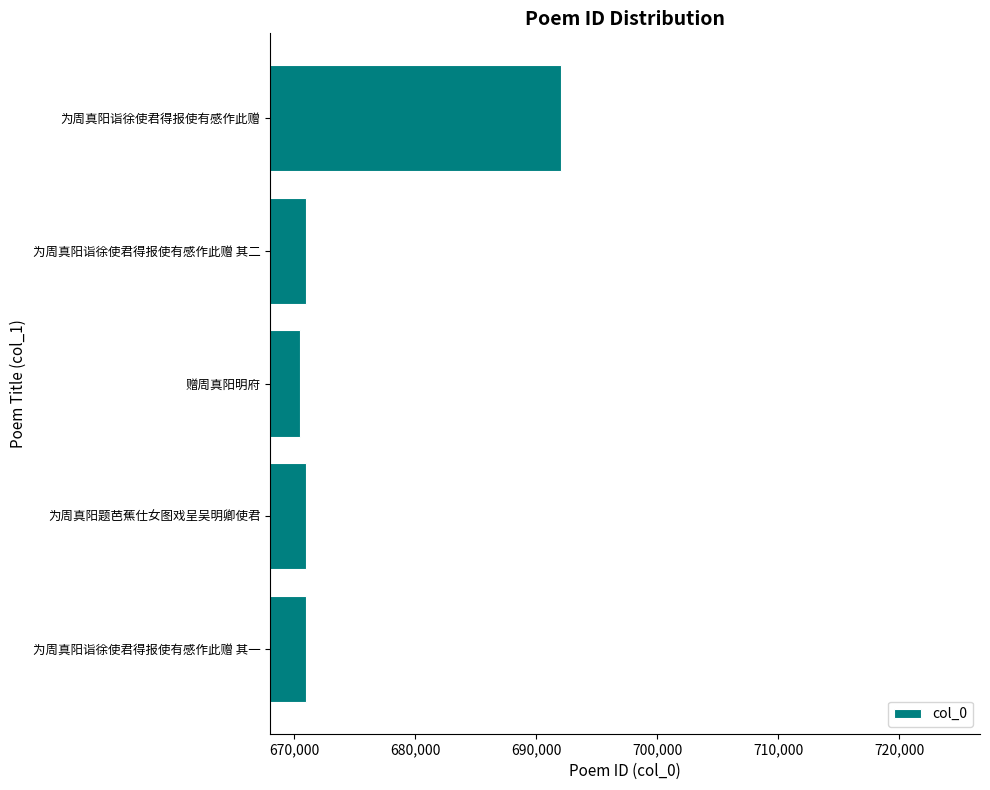

How many data points are less than 671006?

2